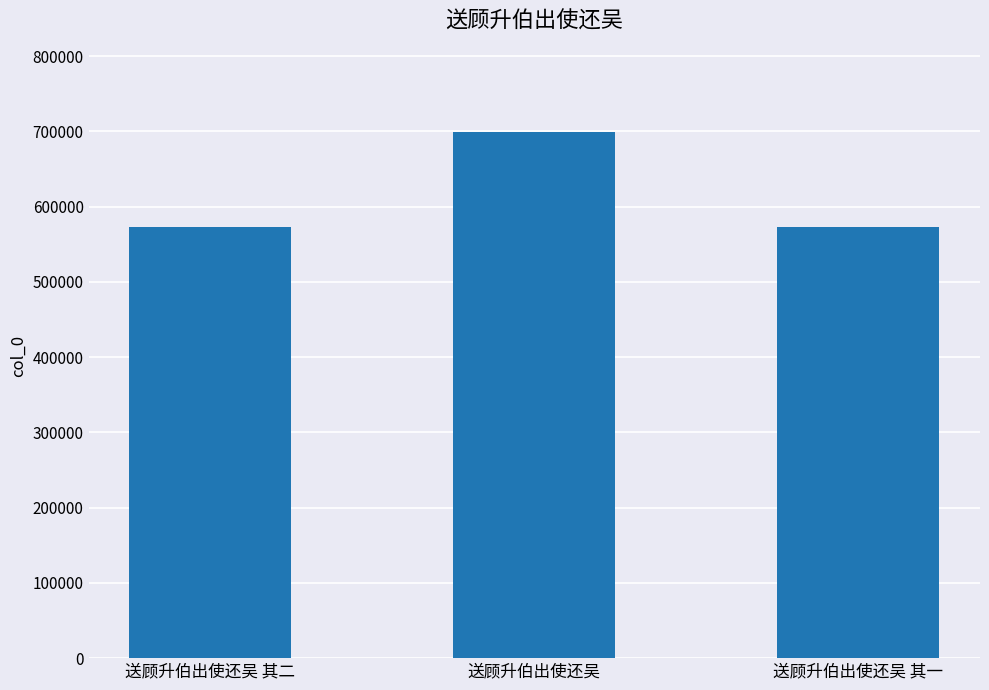

True or false: the data shows 572732 at 送顾升伯出使还吴 其一.

True